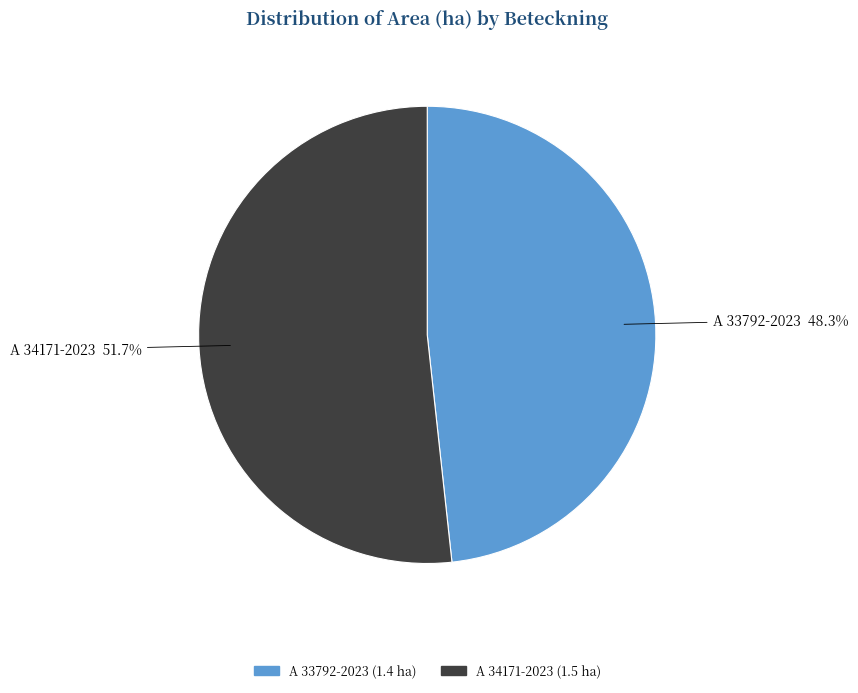

Does any single category account for the majority?

Yes